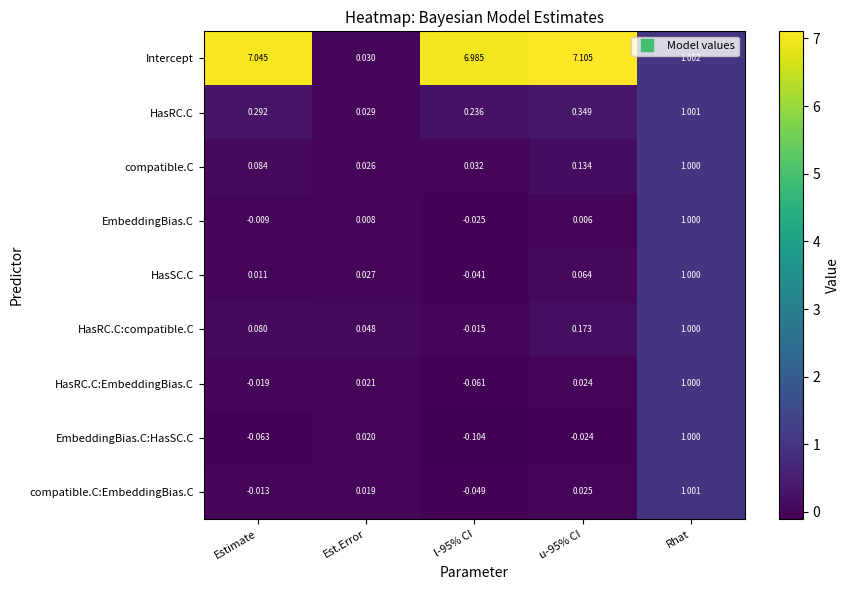

Which series changed the most between Estimate and Rhat?

Intercept